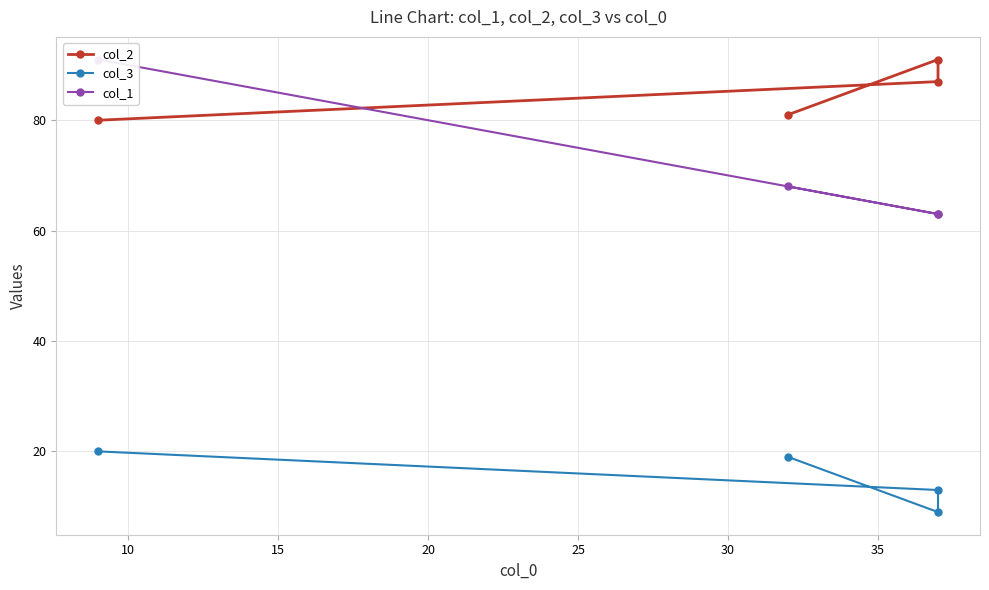

How many data points in col_1 are less than 68?

2